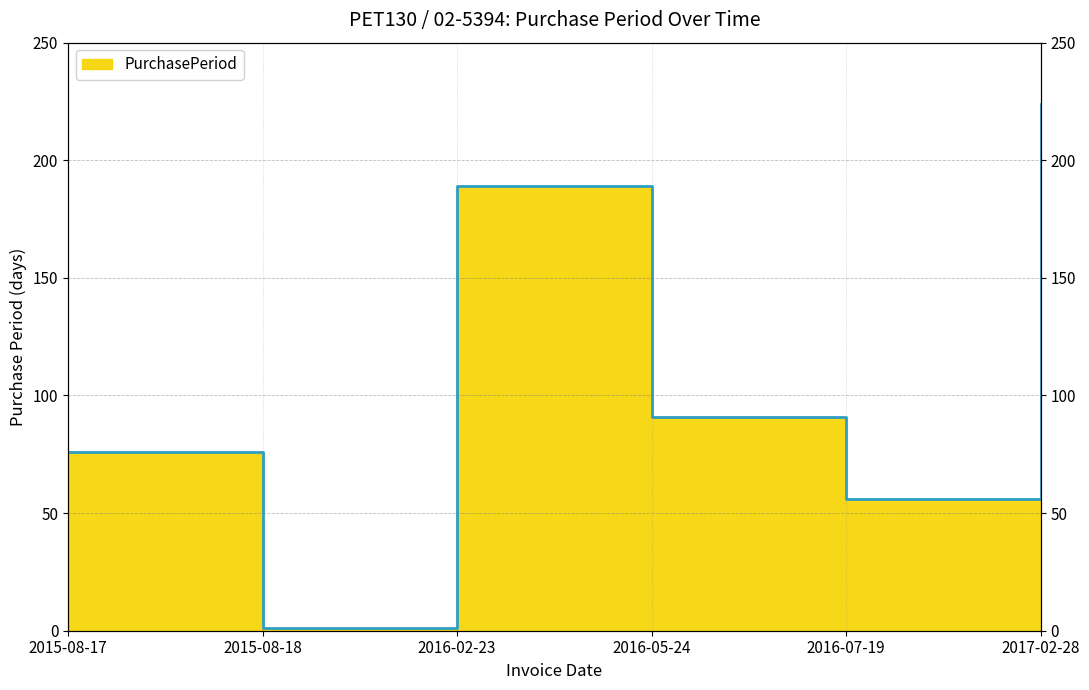

At which category does the chart reach its peak across all series?

2017-02-28